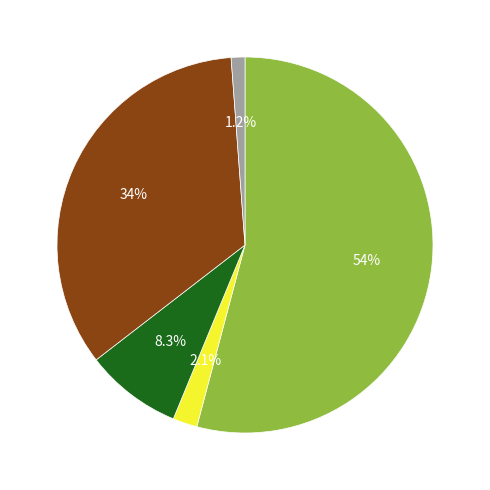

How many slices are in this pie chart?

5